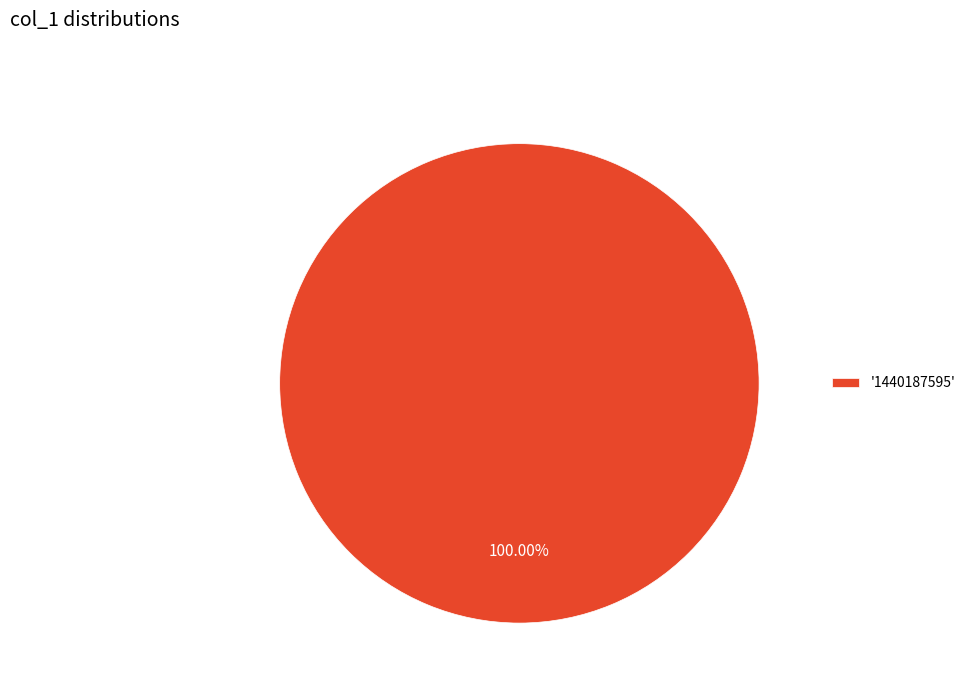

Which category accounts for the majority?

'1440187595'